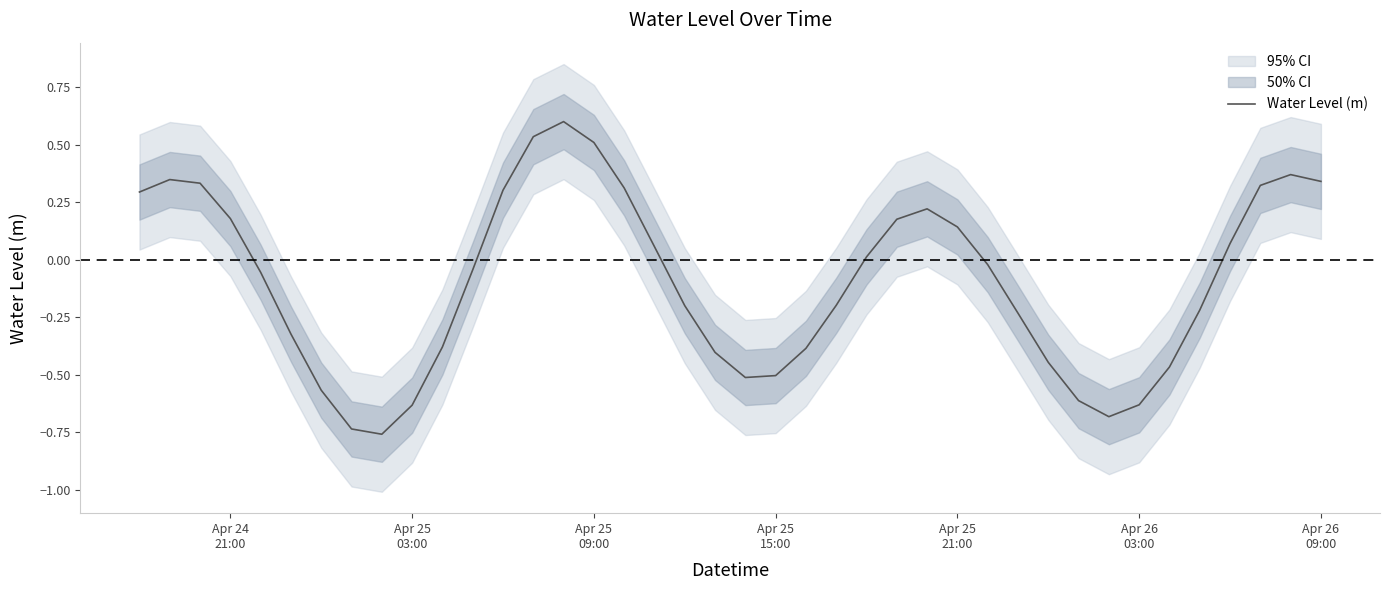

Reading right to left, what are all the values shown in this chart?

0.3	0.4	0.3	0.1	-0.2	-0.5	-0.6	-0.7	-0.6	-0.4	-0.2	-0.0	0.1	0.2	0.2	0.0	-0.2	-0.4	-0.5	-0.5	-0.4	-0.2	0.1	0.3	0.5	0.6	0.5	0.3	-0.0	-0.4	-0.6	-0.8	-0.7	-0.6	-0.3	-0.1	0.2	0.3	0.3	0.3